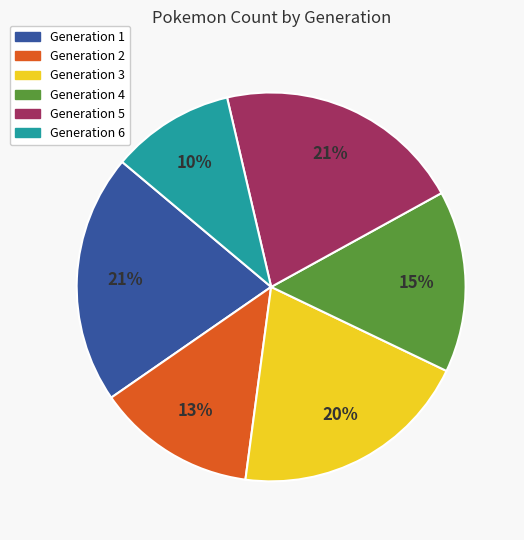

Is Generation 1 the majority of the pie?

No